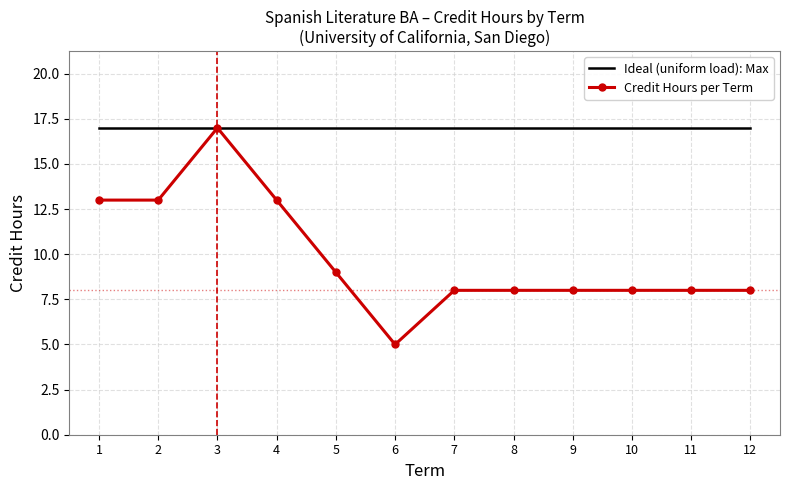

Read the Ideal (uniform load): Max value at 5.

17